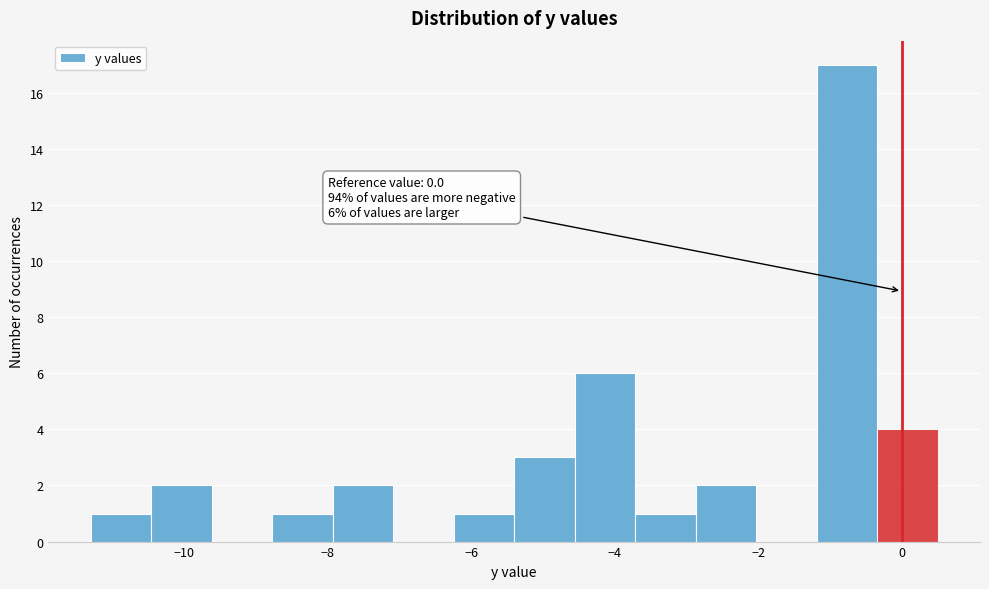

Which range on the x-axis has the tallest bar?

-1.2 to -0.4